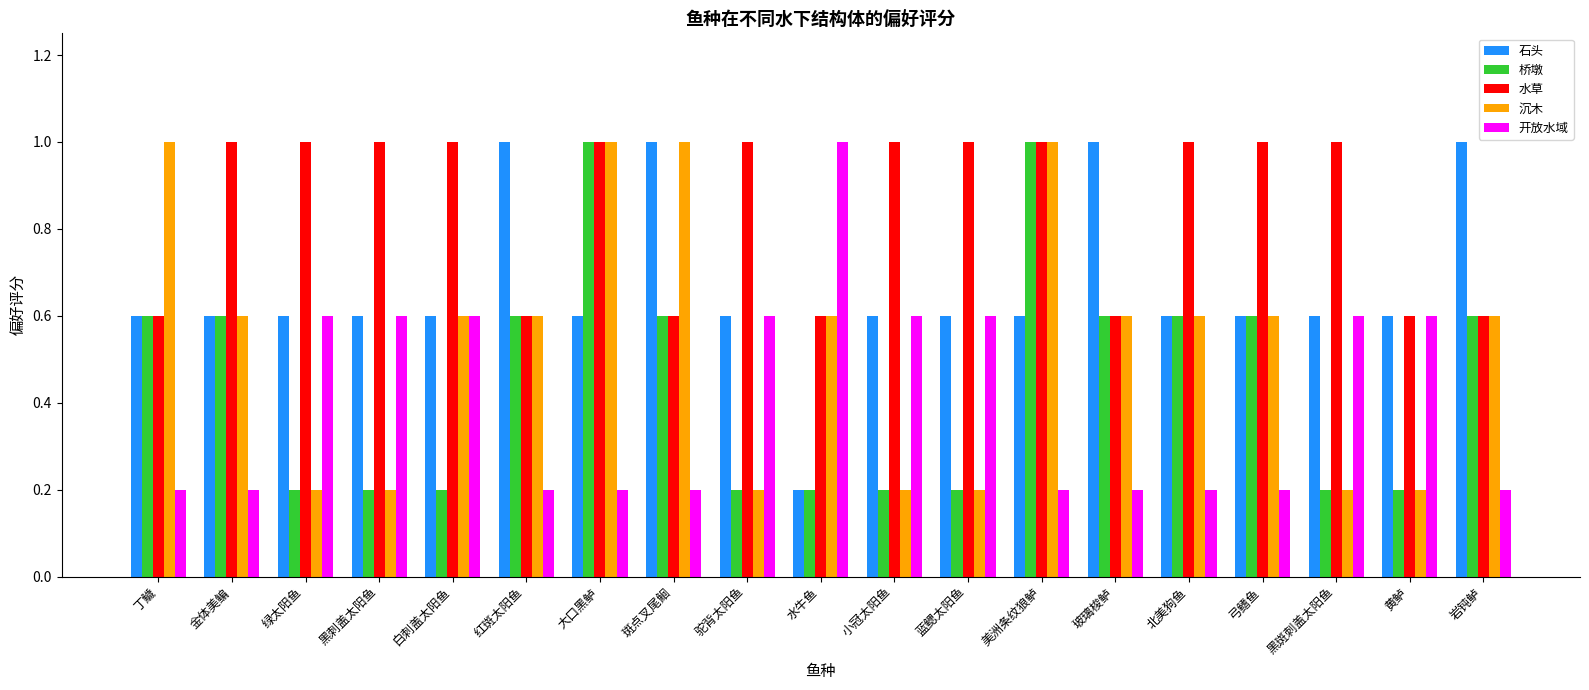

Reading left to right, extract all data points from this chart.

石头: 丁鱥=0.6	金体美鳊=0.6	绿太阳鱼=0.6	黑刺盖太阳鱼=0.6	白刺盖太阳鱼=0.6	红斑太阳鱼=1.0	大口黑鲈=0.6	斑点叉尾鮰=1.0	驼背太阳鱼=0.6	水牛鱼=0.2	小冠太阳鱼=0.6	蓝鳃太阳鱼=0.6	美洲条纹狼鲈=0.6	玻璃梭鲈=1.0	北美狗鱼=0.6	弓鳍鱼=0.6	黑斑刺盖太阳鱼=0.6	黄鲈=0.6	岩钝鲈=1.0
桥墩: 丁鱥=0.6	金体美鳊=0.6	绿太阳鱼=0.2	黑刺盖太阳鱼=0.2	白刺盖太阳鱼=0.2	红斑太阳鱼=0.6	大口黑鲈=1.0	斑点叉尾鮰=0.6	驼背太阳鱼=0.2	水牛鱼=0.2	小冠太阳鱼=0.2	蓝鳃太阳鱼=0.2	美洲条纹狼鲈=1.0	玻璃梭鲈=0.6	北美狗鱼=0.6	弓鳍鱼=0.6	黑斑刺盖太阳鱼=0.2	黄鲈=0.2	岩钝鲈=0.6
水草: 丁鱥=0.6	金体美鳊=1.0	绿太阳鱼=1.0	黑刺盖太阳鱼=1.0	白刺盖太阳鱼=1.0	红斑太阳鱼=0.6	大口黑鲈=1.0	斑点叉尾鮰=0.6	驼背太阳鱼=1.0	水牛鱼=0.6	小冠太阳鱼=1.0	蓝鳃太阳鱼=1.0	美洲条纹狼鲈=1.0	玻璃梭鲈=0.6	北美狗鱼=1.0	弓鳍鱼=1.0	黑斑刺盖太阳鱼=1.0	黄鲈=0.6	岩钝鲈=0.6
沉木: 丁鱥=1.0	金体美鳊=0.6	绿太阳鱼=0.2	黑刺盖太阳鱼=0.2	白刺盖太阳鱼=0.6	红斑太阳鱼=0.6	大口黑鲈=1.0	斑点叉尾鮰=1.0	驼背太阳鱼=0.2	水牛鱼=0.6	小冠太阳鱼=0.2	蓝鳃太阳鱼=0.2	美洲条纹狼鲈=1.0	玻璃梭鲈=0.6	北美狗鱼=0.6	弓鳍鱼=0.6	黑斑刺盖太阳鱼=0.2	黄鲈=0.2	岩钝鲈=0.6
开放水域: 丁鱥=0.2	金体美鳊=0.2	绿太阳鱼=0.6	黑刺盖太阳鱼=0.6	白刺盖太阳鱼=0.6	红斑太阳鱼=0.2	大口黑鲈=0.2	斑点叉尾鮰=0.2	驼背太阳鱼=0.6	水牛鱼=1.0	小冠太阳鱼=0.6	蓝鳃太阳鱼=0.6	美洲条纹狼鲈=0.2	玻璃梭鲈=0.2	北美狗鱼=0.2	弓鳍鱼=0.2	黑斑刺盖太阳鱼=0.6	黄鲈=0.6	岩钝鲈=0.2